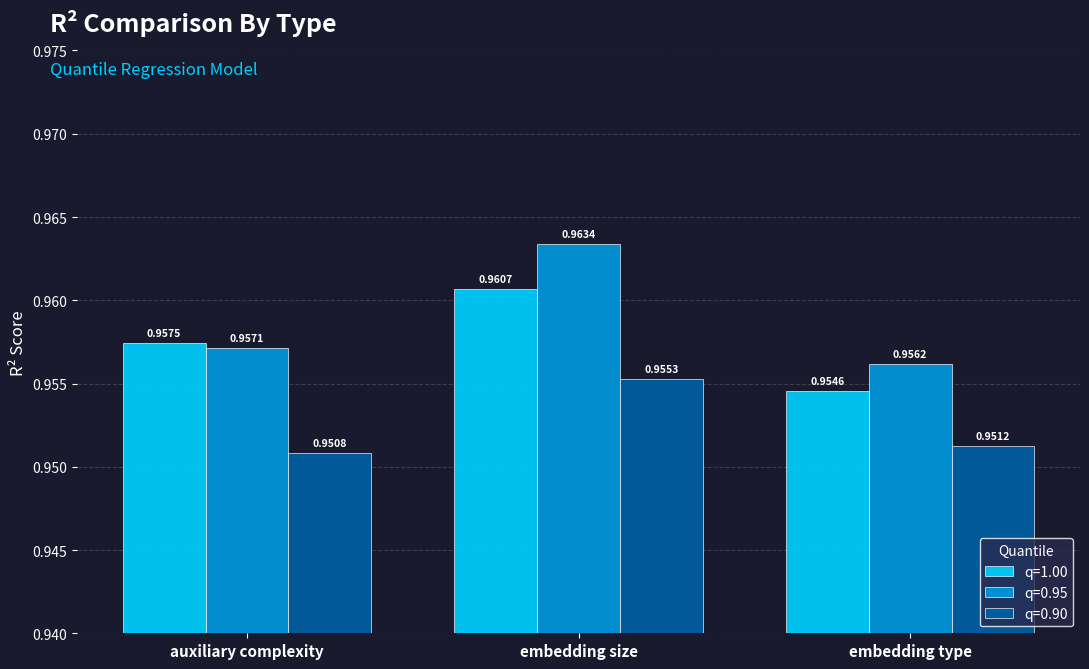

Which category has the highest value across all series?

embedding size